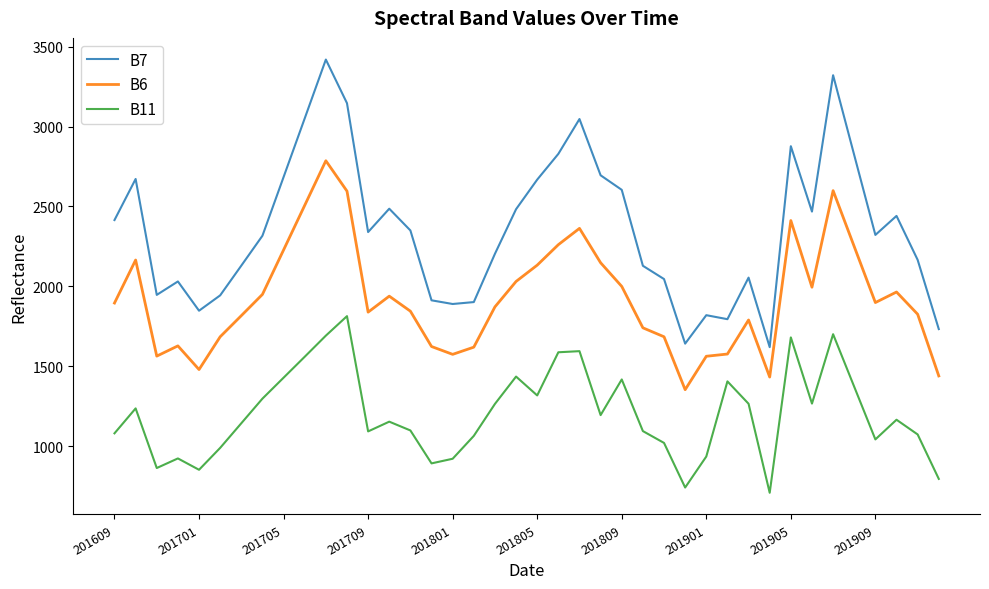

How many interior local valleys does the B11 series have?

10